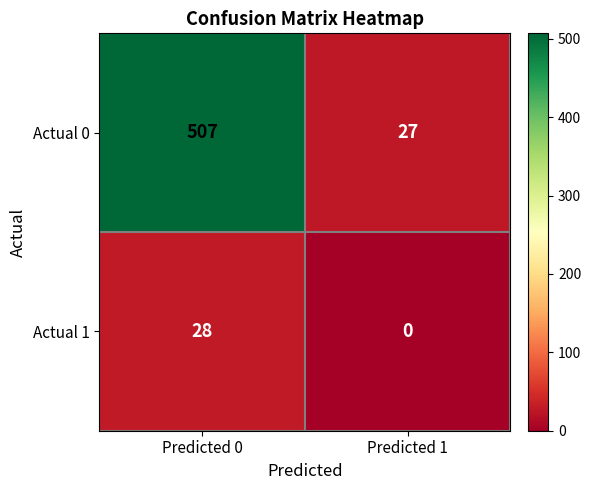

At which category is the sum across all series the highest?

Predicted 0